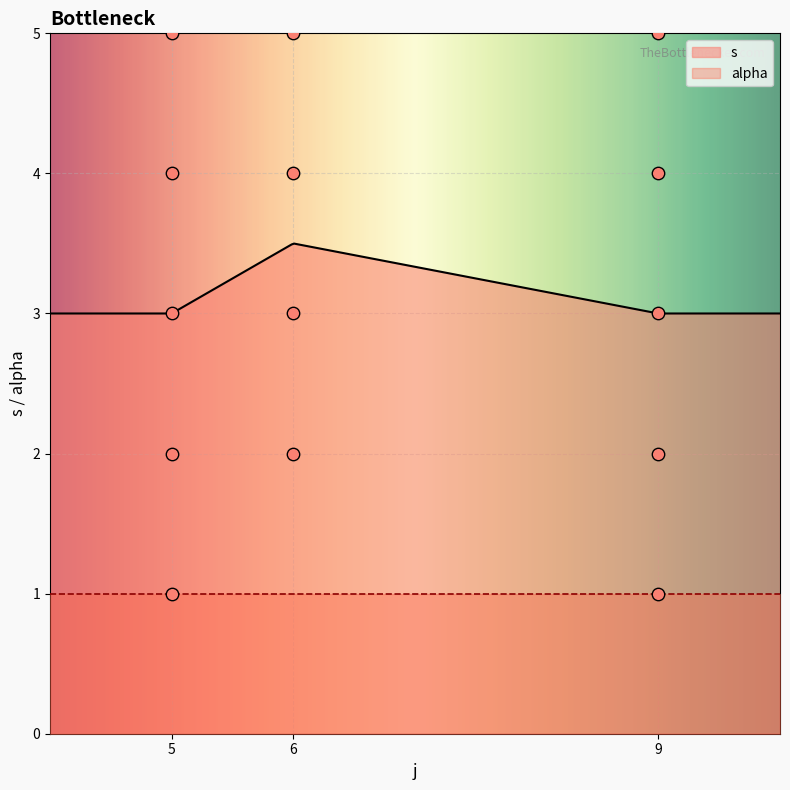

Which series has the largest Y range (max minus min)?

s